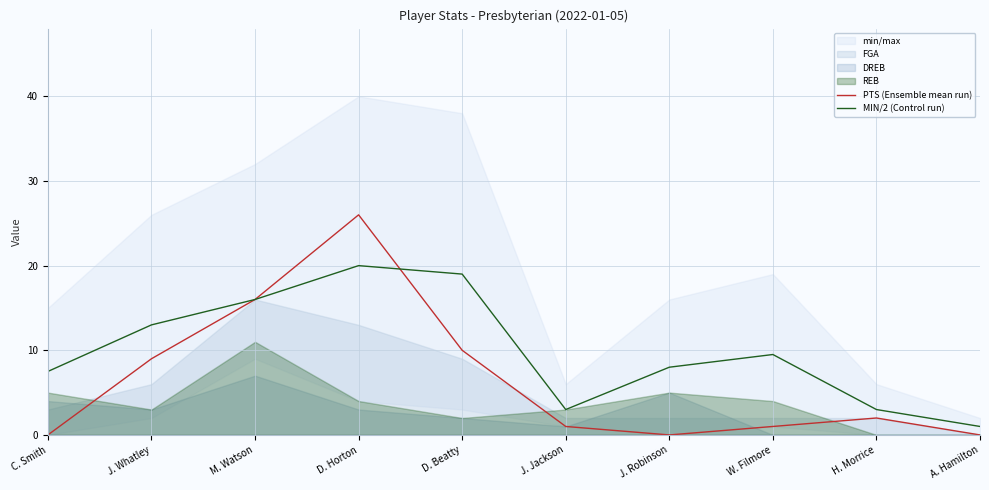

At which category does the chart reach its minimum across all series?

C. Smith